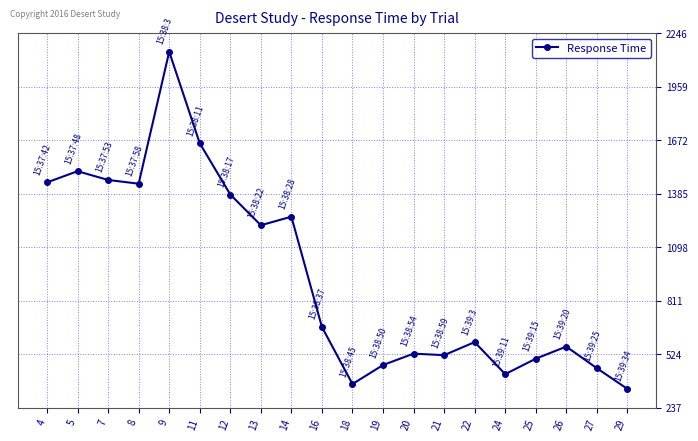

What is the sum of the values at 19 and 9?

2611